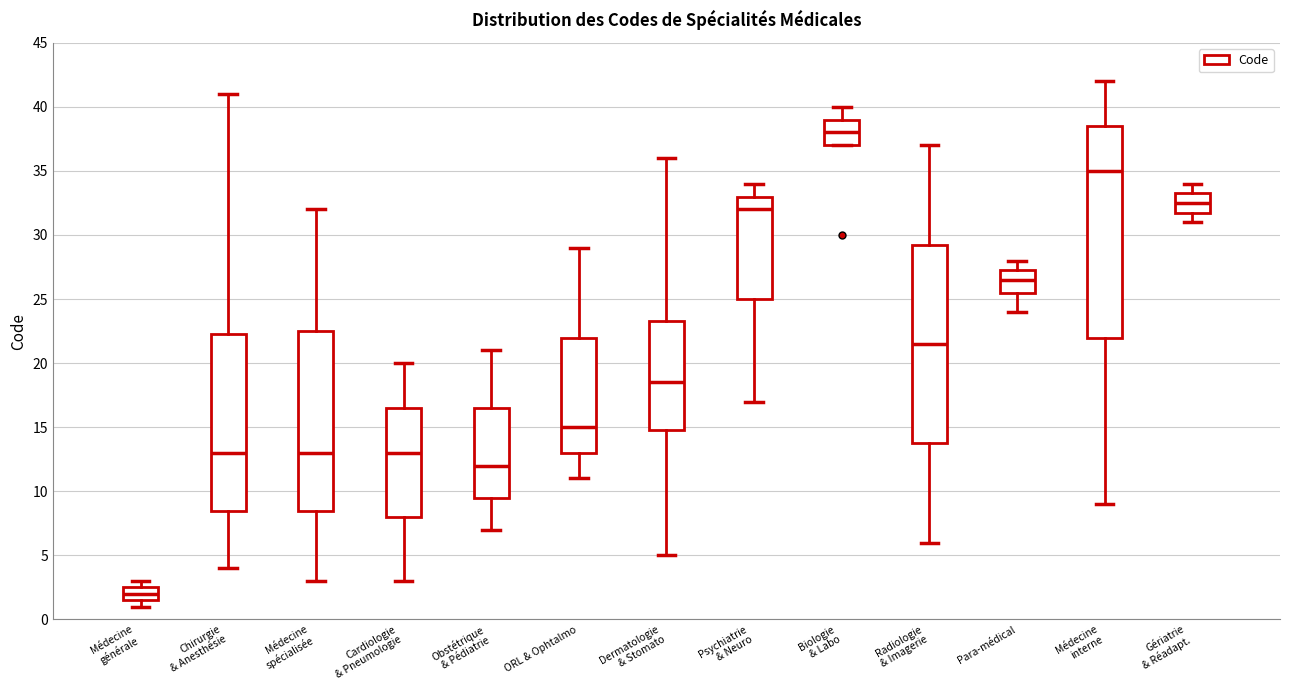

Comparing the boxes themselves (not the whiskers), which one is the tallest?

Médecine interne